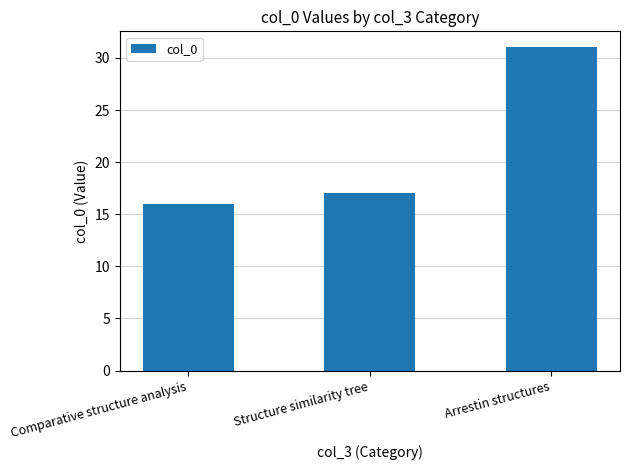

How many bars are there in total?

3